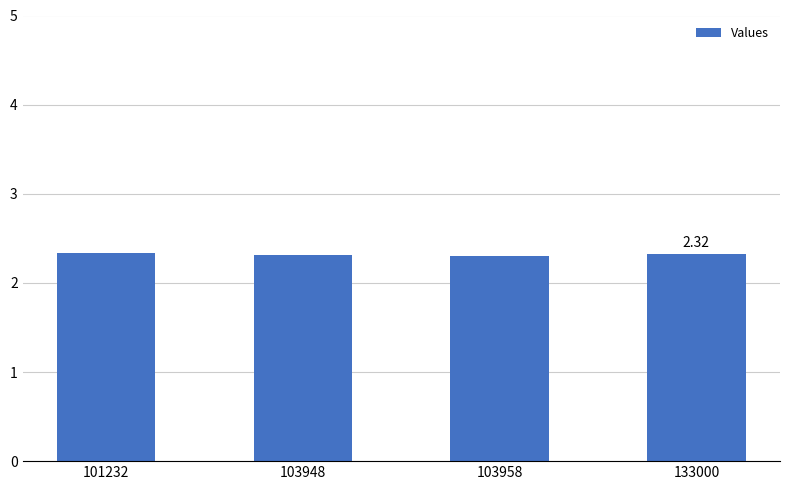

What is the value of the 2nd bar from the left?

2.3